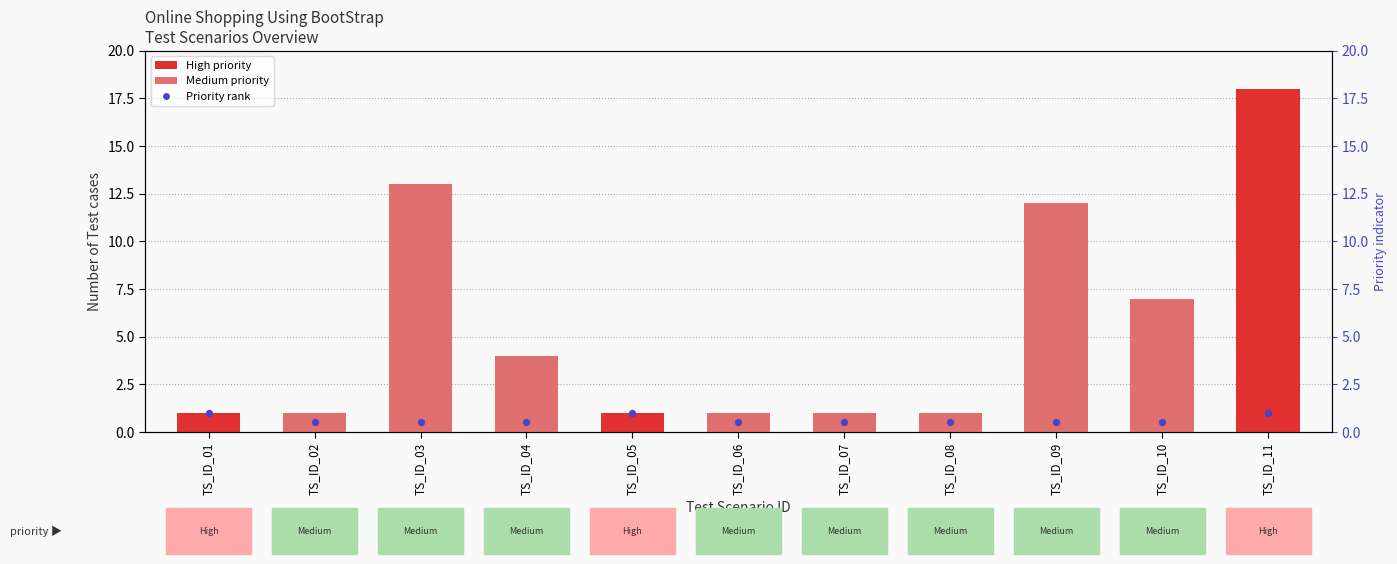

Which series has the widest spread of Y values?

Number of Test cases